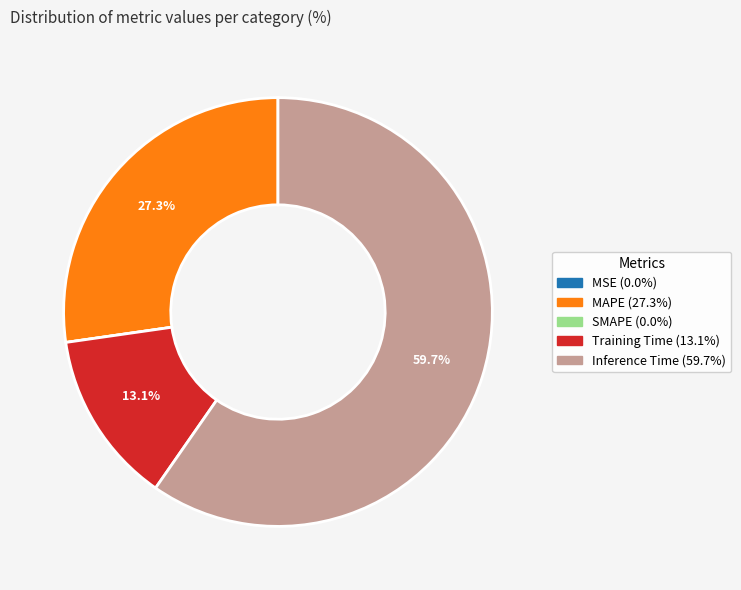

What portion of the pie excludes Training Time?

86.9%